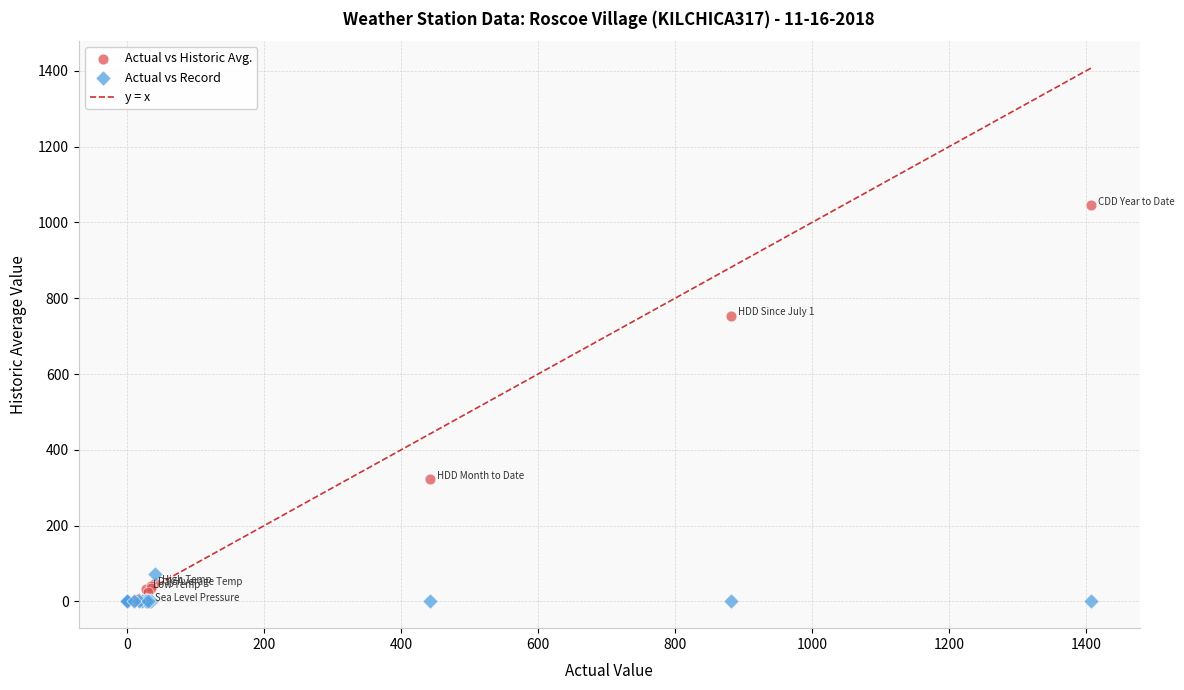

Across all series, what Y value is closest to 522?

322.0